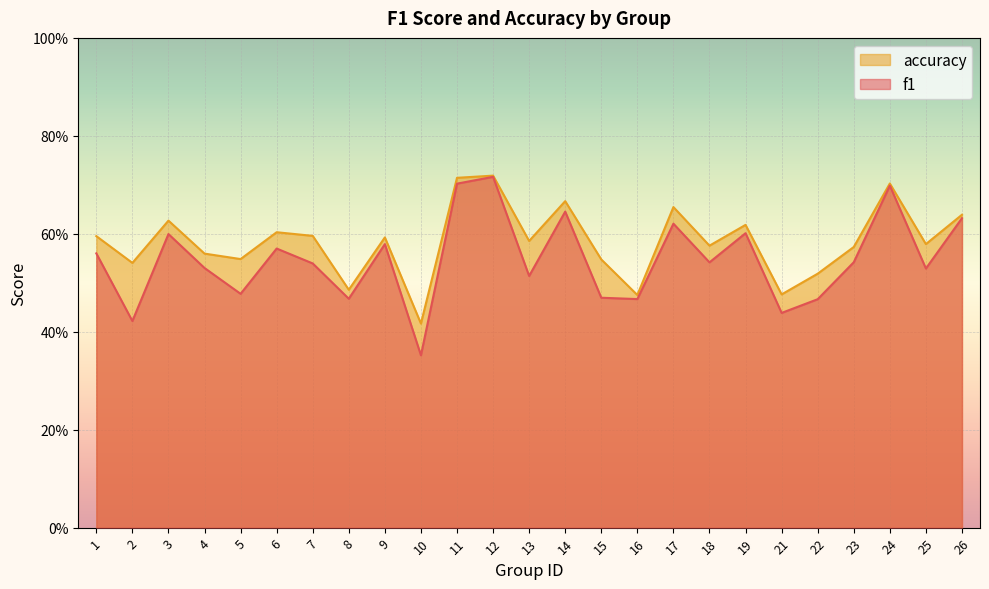

Rank the series by their maximum value, from lowest to highest.

f1, accuracy